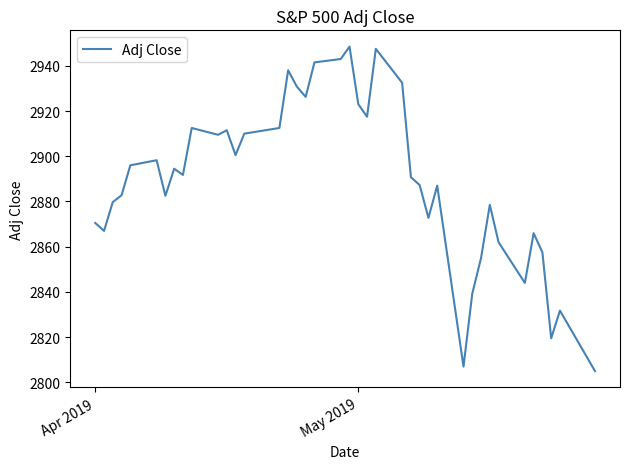

What is the smallest value displayed?

2805.0